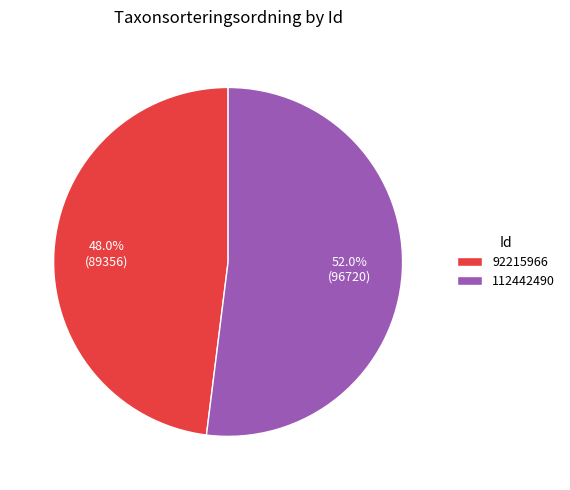

Which category has the smallest portion of the pie?

92215966